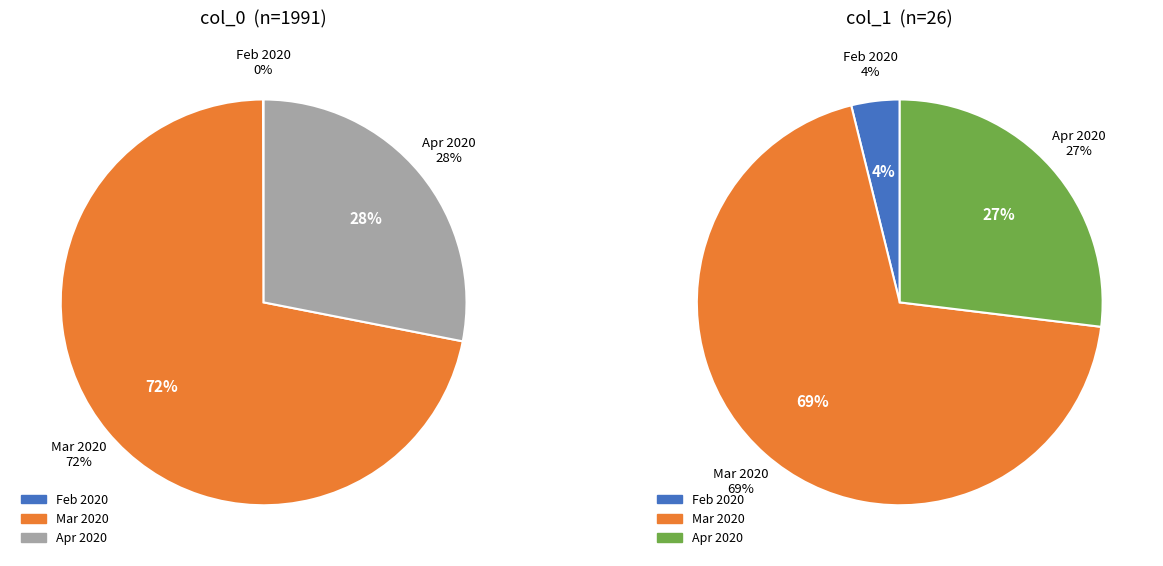

The 1 slice represents 1% of the pie. True or false?

False